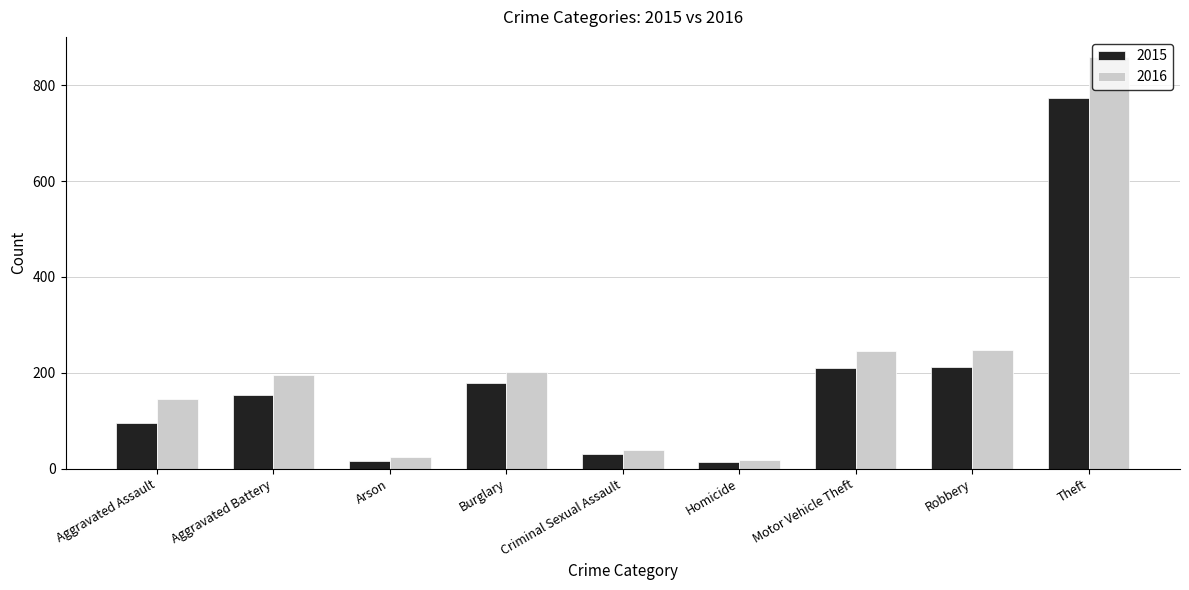

What are all the series names shown in the legend?

2015, 2016